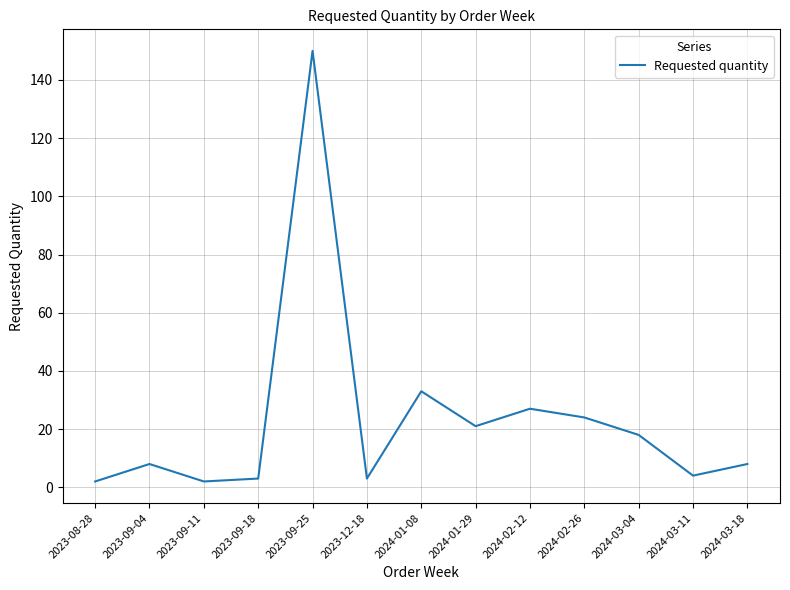

What is the difference between the maximum and minimum values?

148